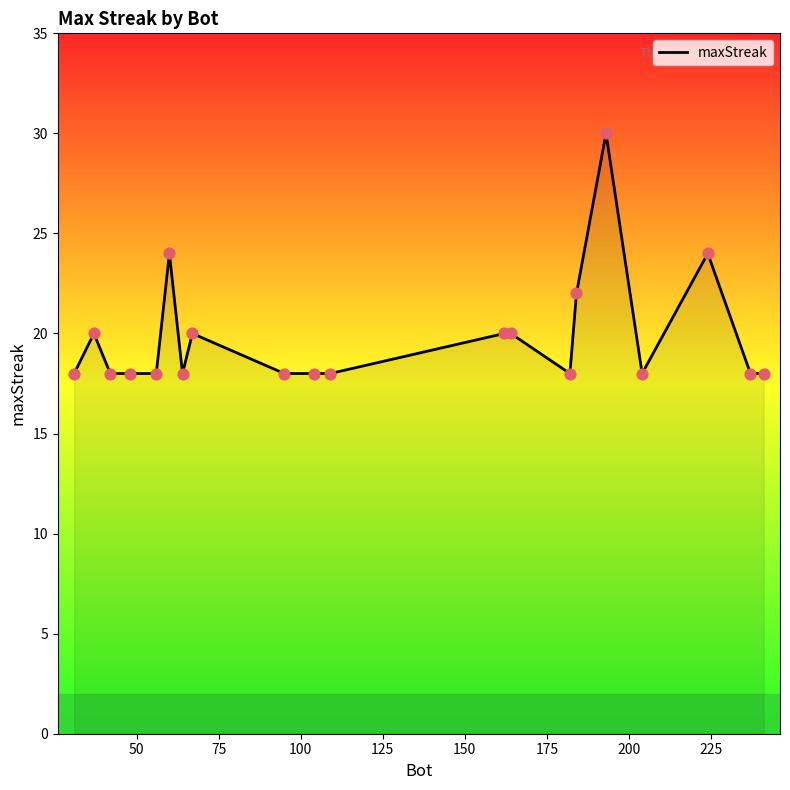

What is the smallest value displayed?

18